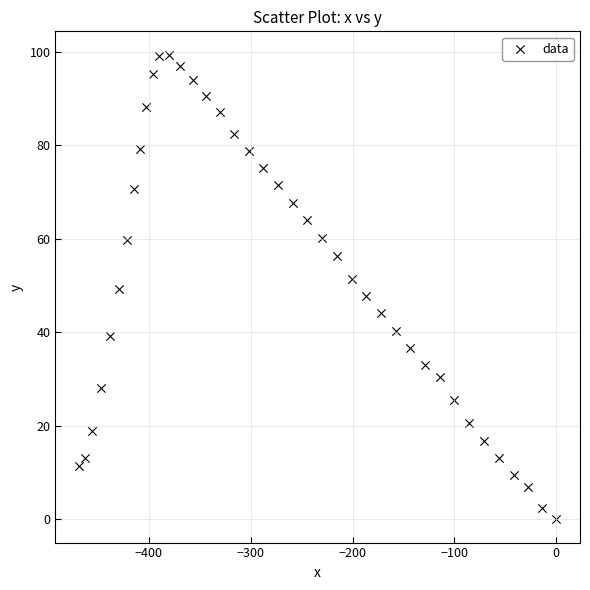

What is the range of X values (max minus min)?

468.4